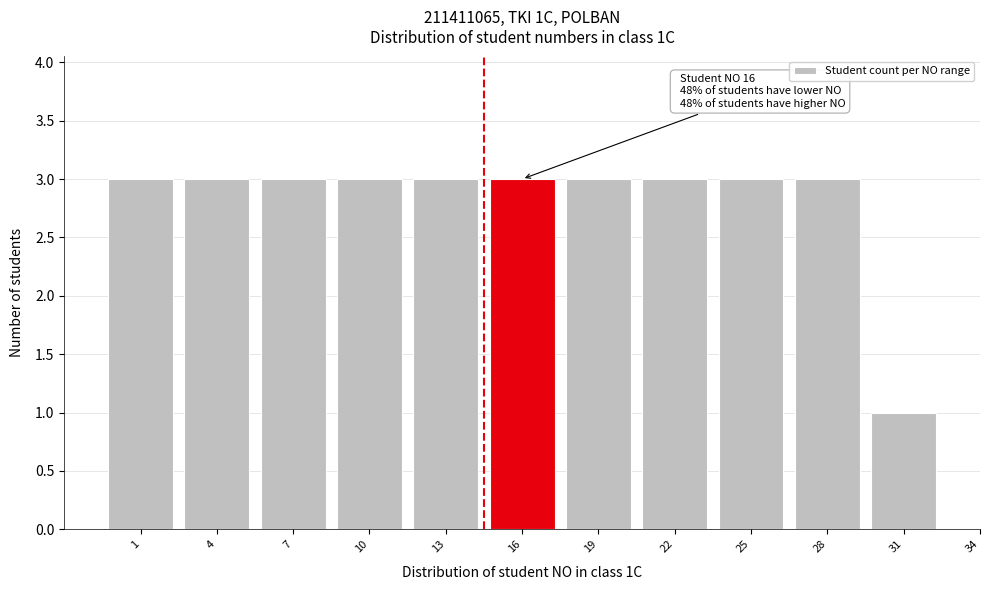

Reading right to left, extract all data points from this chart.

1	3	3	3	3	3	3	3	3	3	3